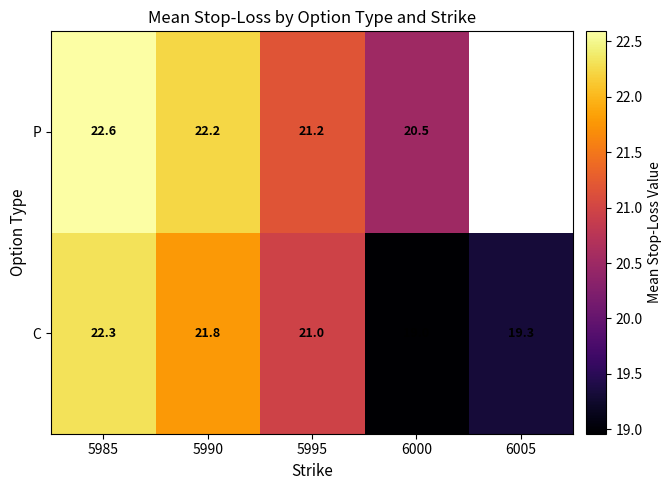

At 6000, list the series in order from largest to smallest.

P, C